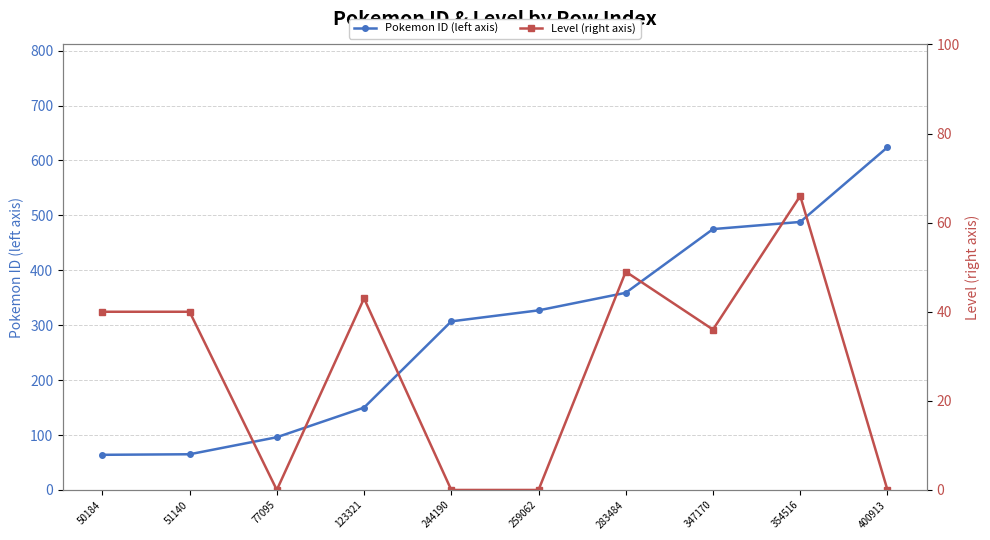

What is the highest value of the Level (right axis) series?

66